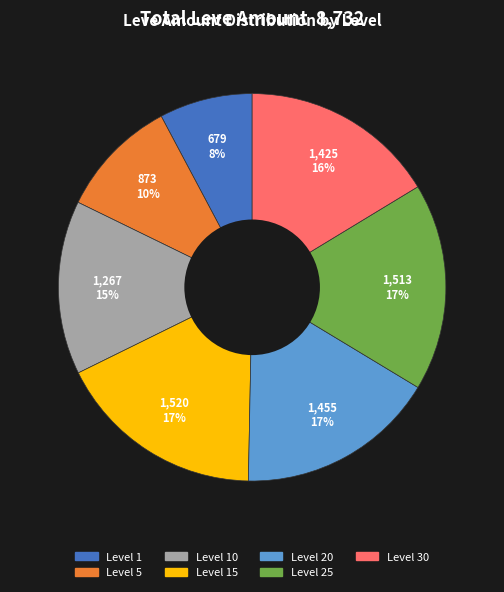

Is there any slice that represents more than half of the pie?

No